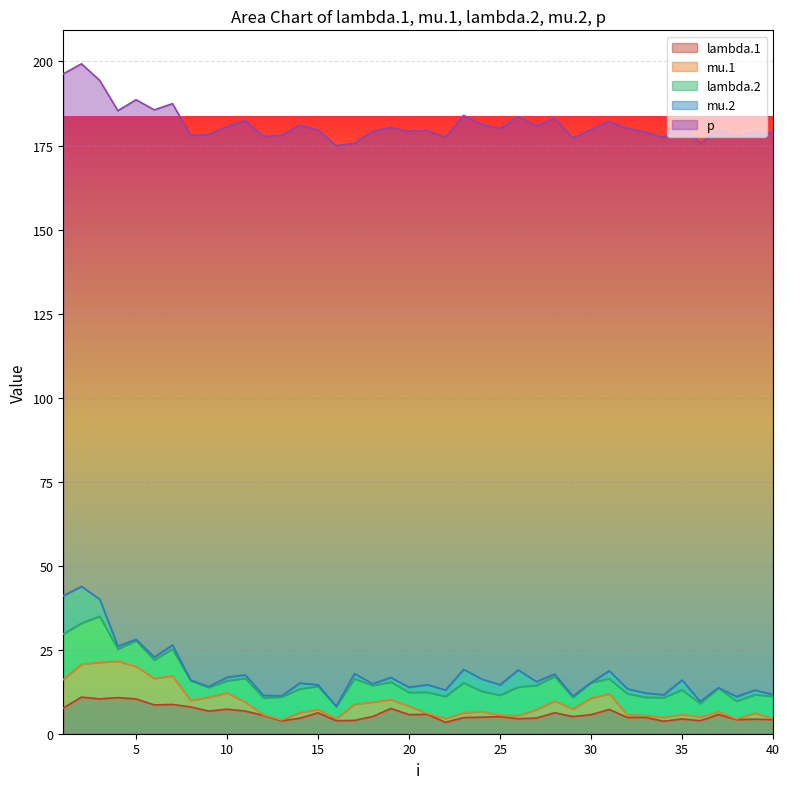

Rank the categories by lambda.1 value from lowest to highest.

22, 34, 13, 36, 16, 17, 40, 38, 39, 35, 26, 14, 27, 23, 32, 33, 24, 25, 29, 18, 12, 30, 20, 37, 21, 15, 28, 9, 11, 31, 10, 19, 1, 8, 6, 7, 5, 3, 4, 2